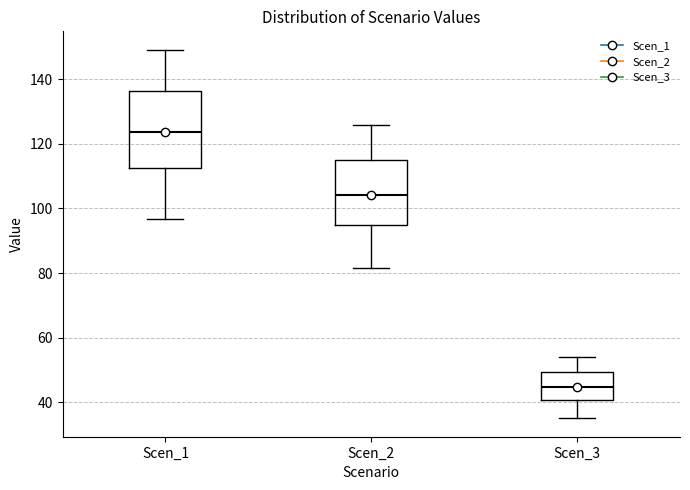

Reading left to right, read every box against the y-axis: the position of its median line, the range the box covers, and the ends of its whiskers. The values are not printed on the chart, so give them approximately, as read against the axis.

Scen_1: median 124, box 112 to 136, whiskers 96 to 150
Scen_2: median 104, box 94 to 116, whiskers 82 to 126
Scen_3: median 44, box 40 to 50, whiskers 36 to 54